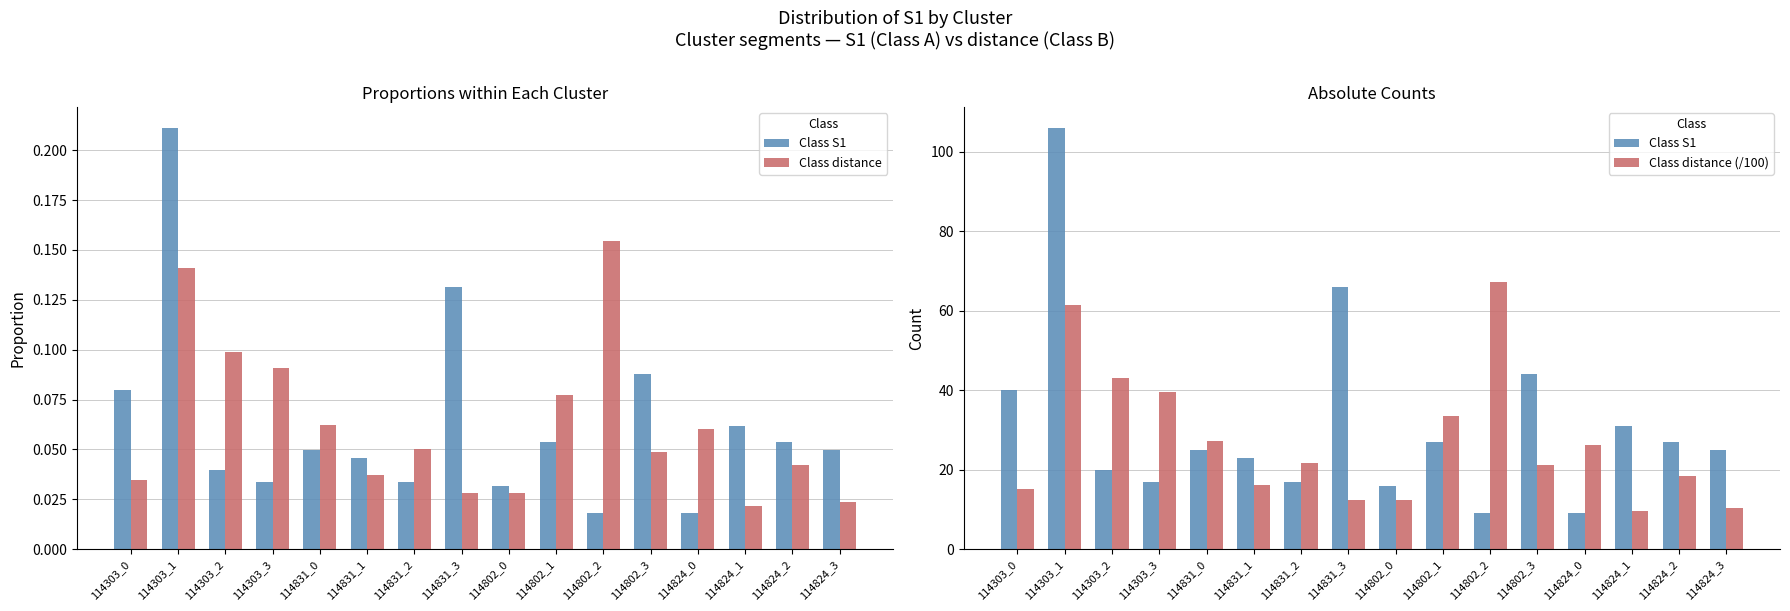

Where does the Class S1 series first go above 25?

114303_0